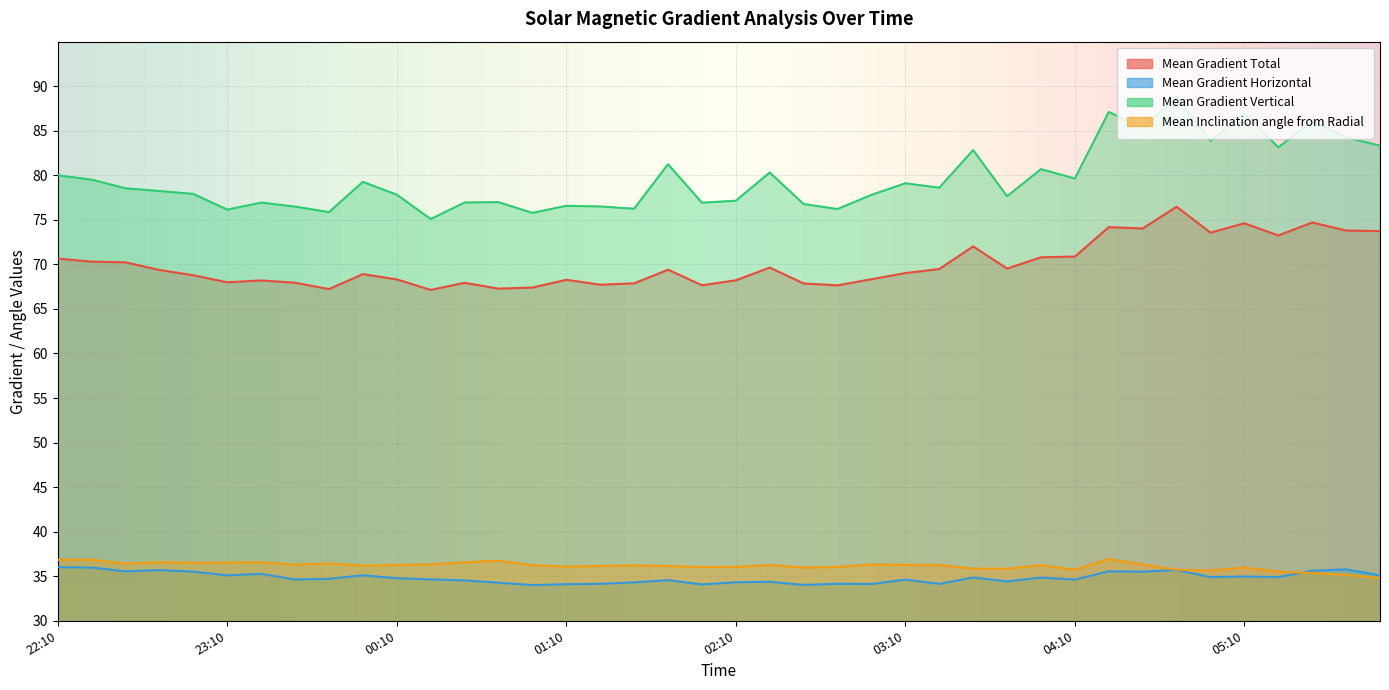

The Mean Inclination angle from Radial series shows 14.4 at 2014/05/06 03:22. True or false?

False